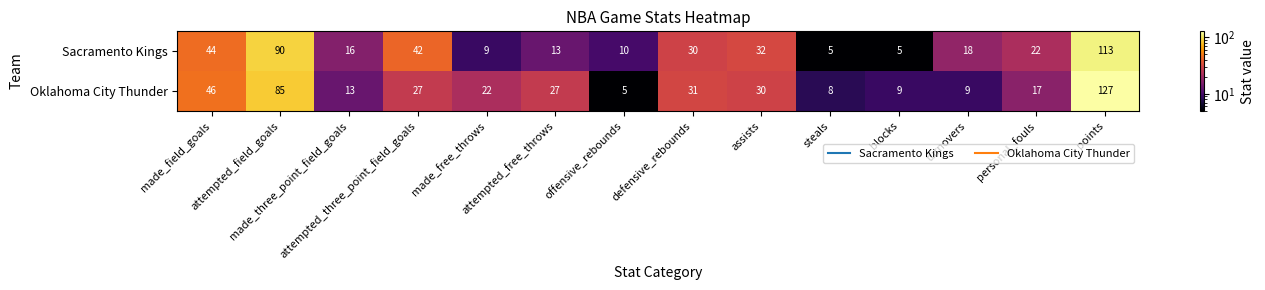

What is the smallest value displayed?

5